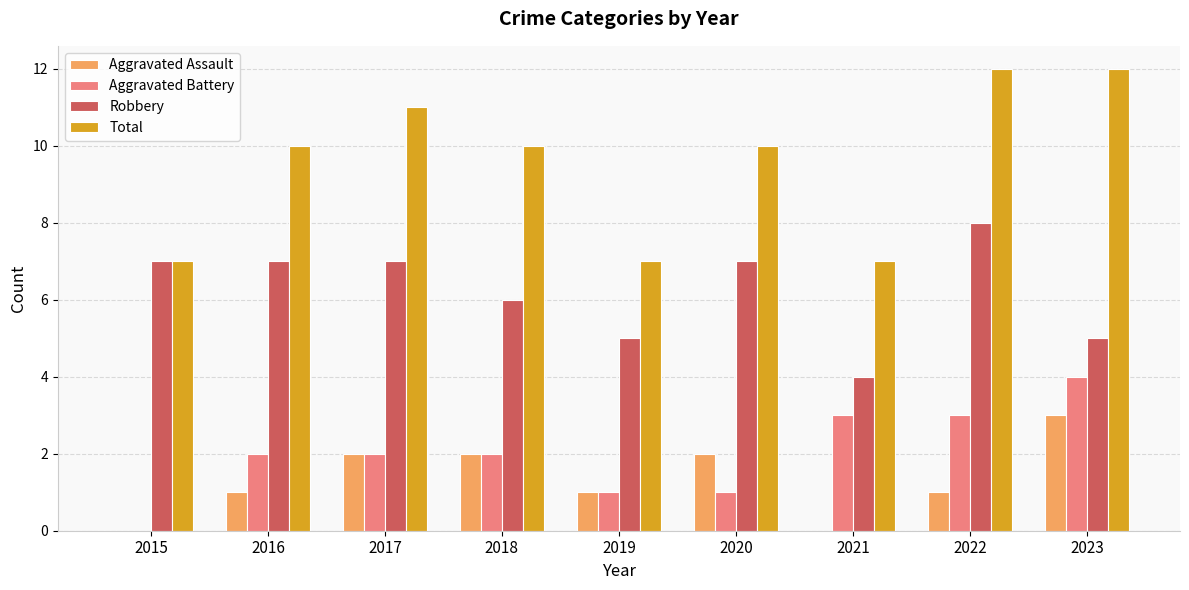

Read the Aggravated Assault value at 2016.

1